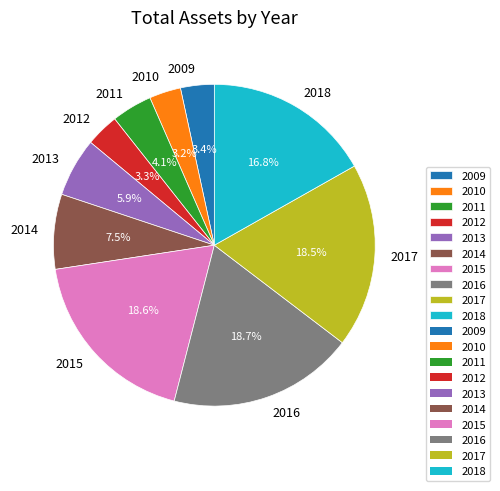

Combined, do 2014 and 2016 account for over 50%?

No